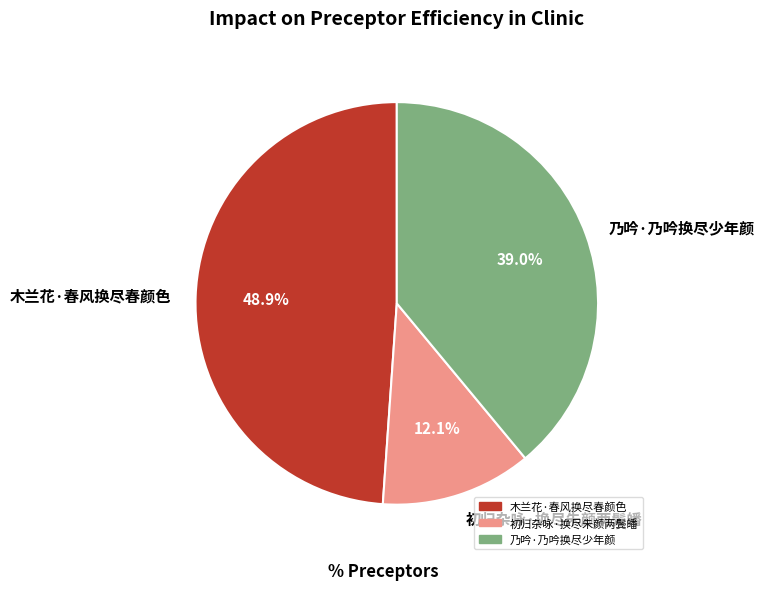

Does 乃吟·乃吟换尽少年颜 represent more than half of the total?

No